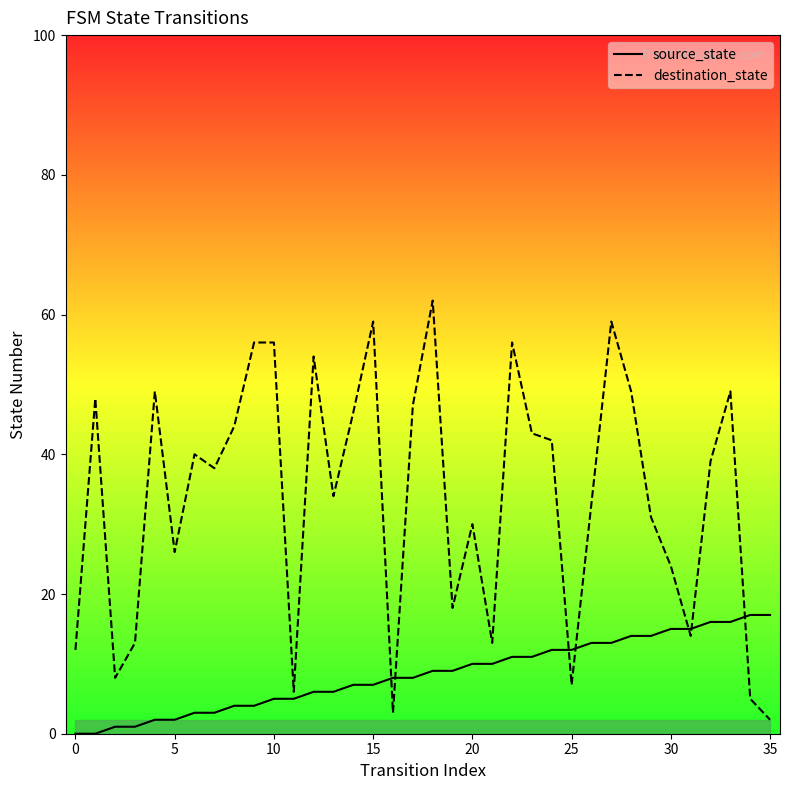

At which category is the sum across all series the highest?

27